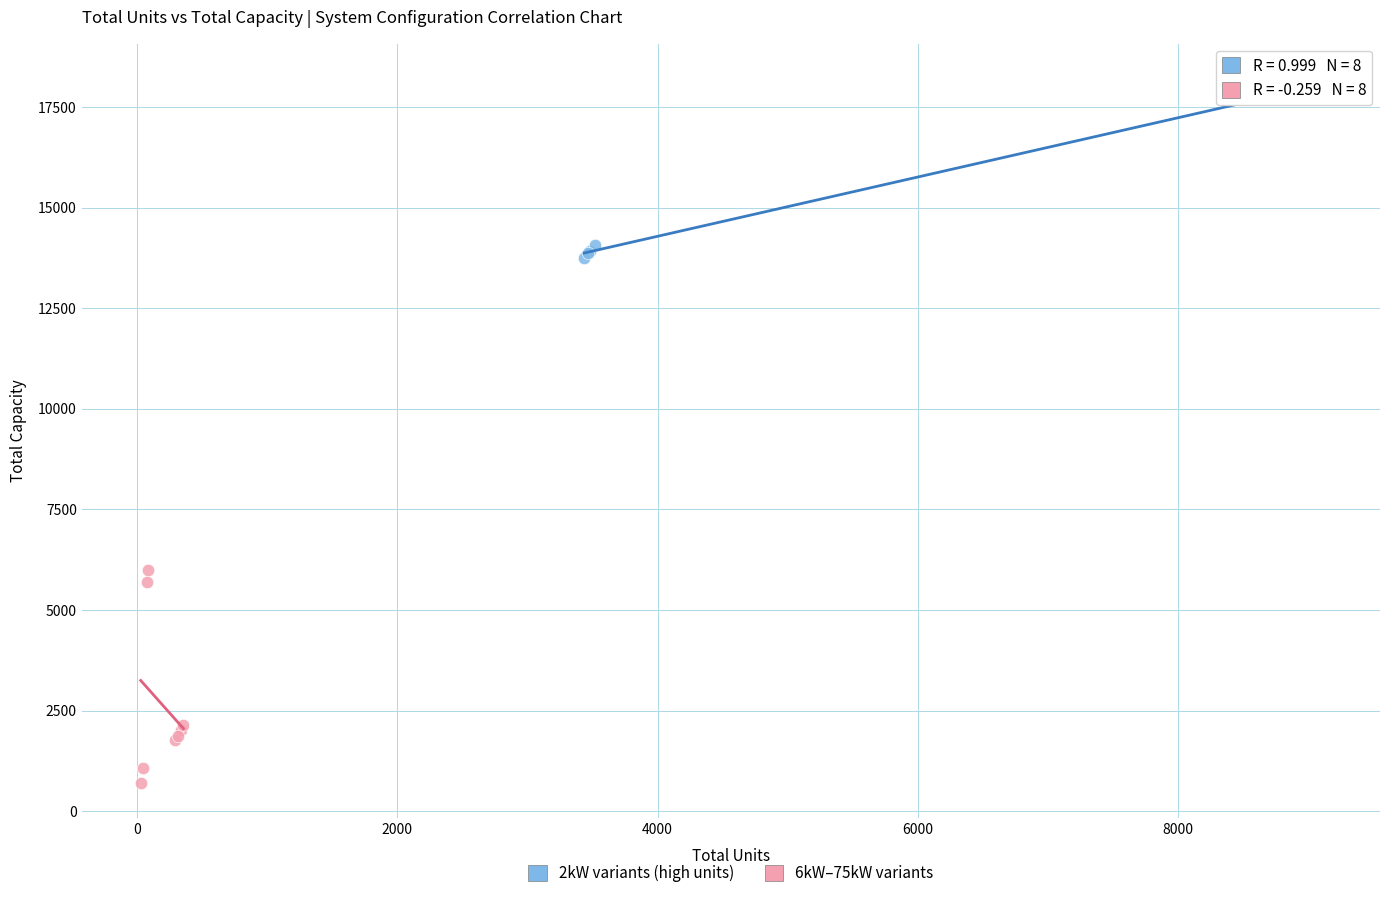

Which series reaches the minimum Y coordinate?

6kW–75kW variants